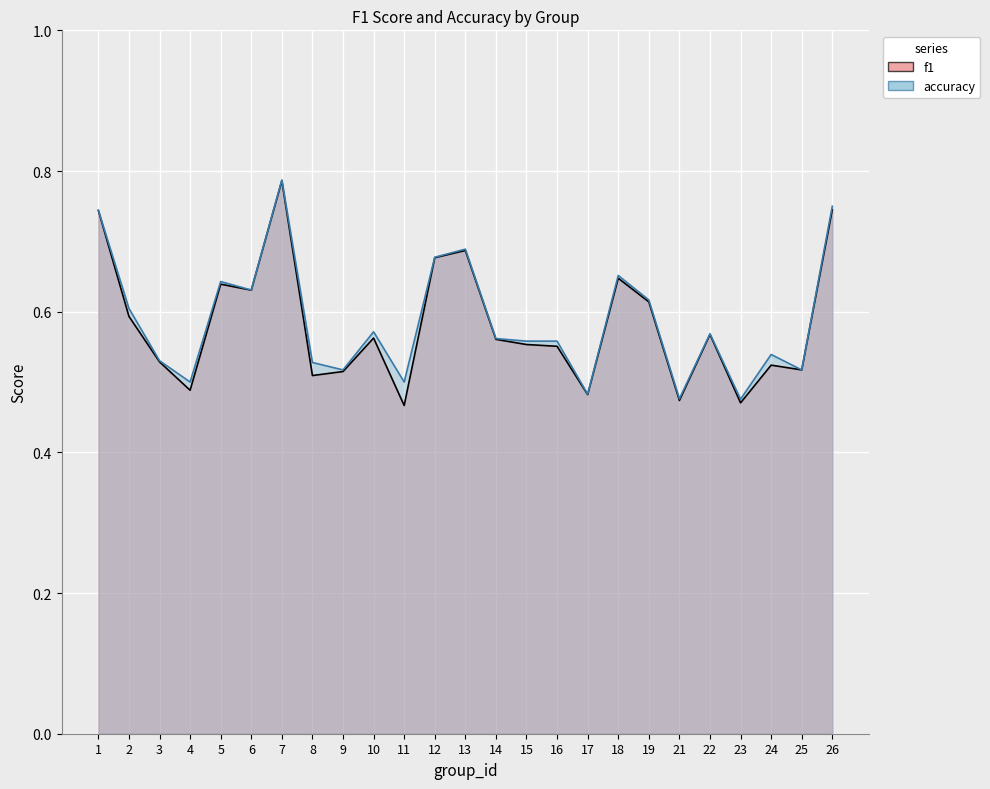

What are all the series names shown in the legend?

f1, accuracy